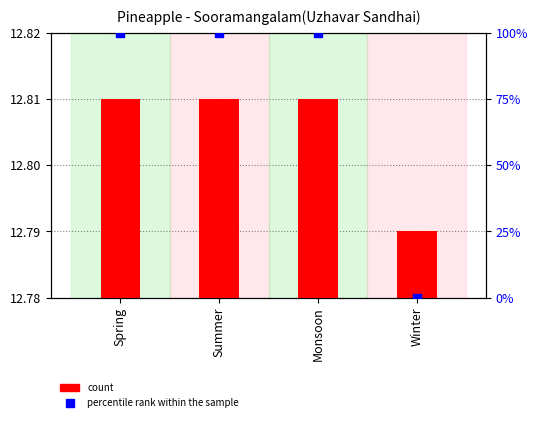

Which series has the widest spread of Y values?

percentile rank within the sample